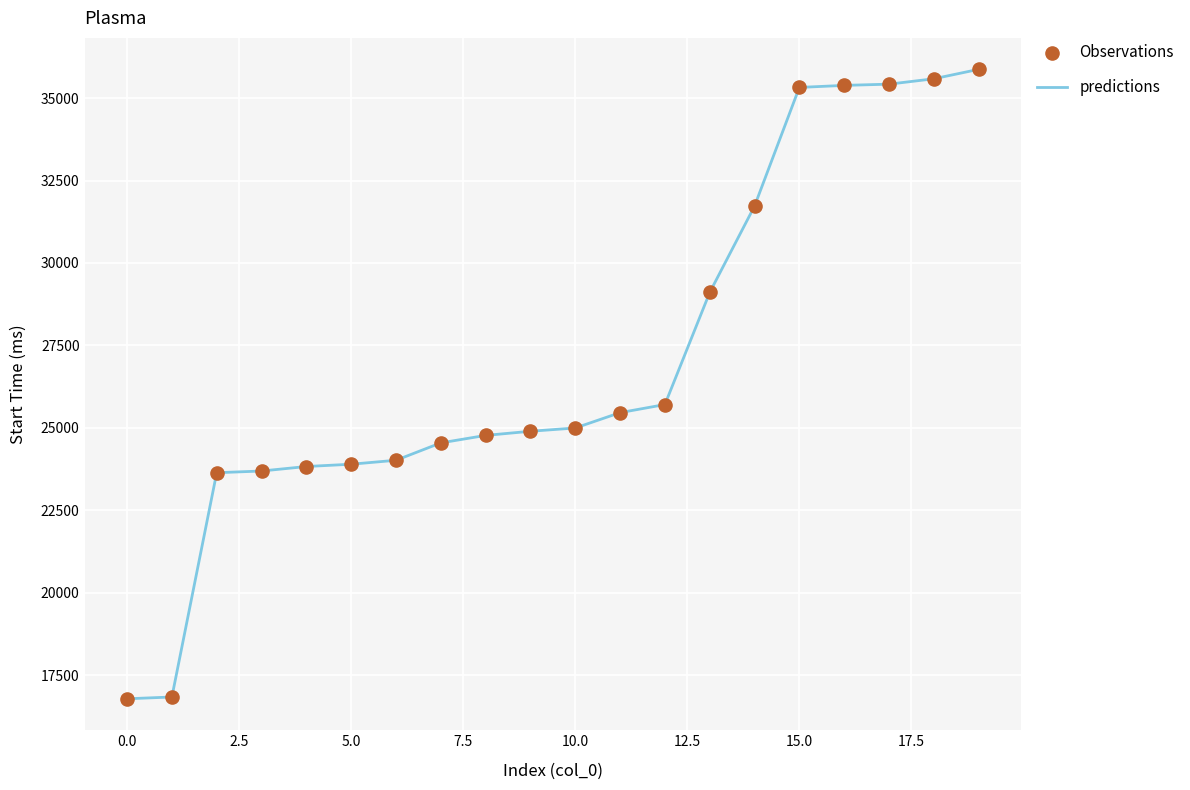

What is the minimum value shown in the chart?

16782.1